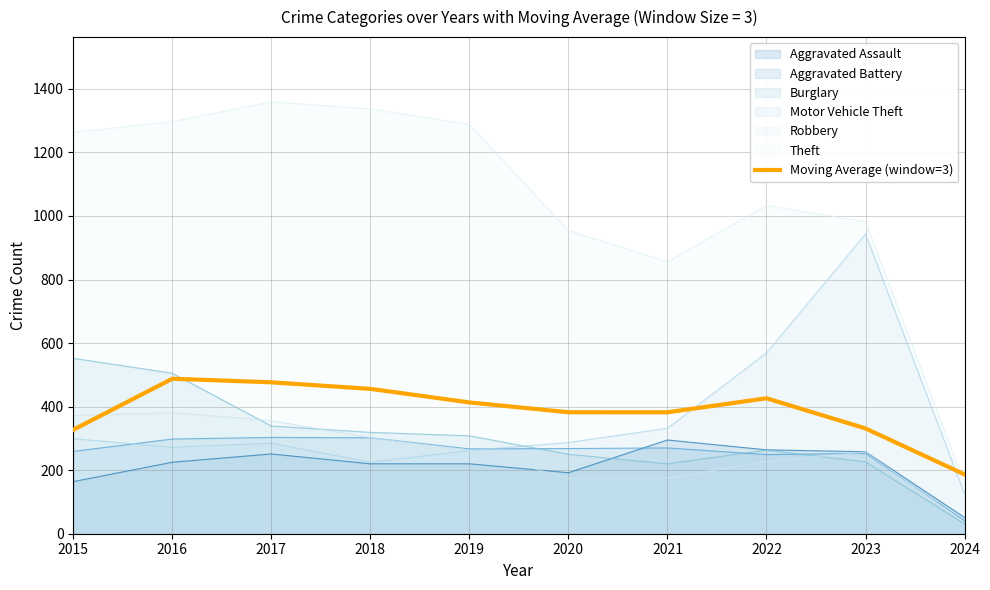

Which label corresponds to the smallest value in the chart?

2024